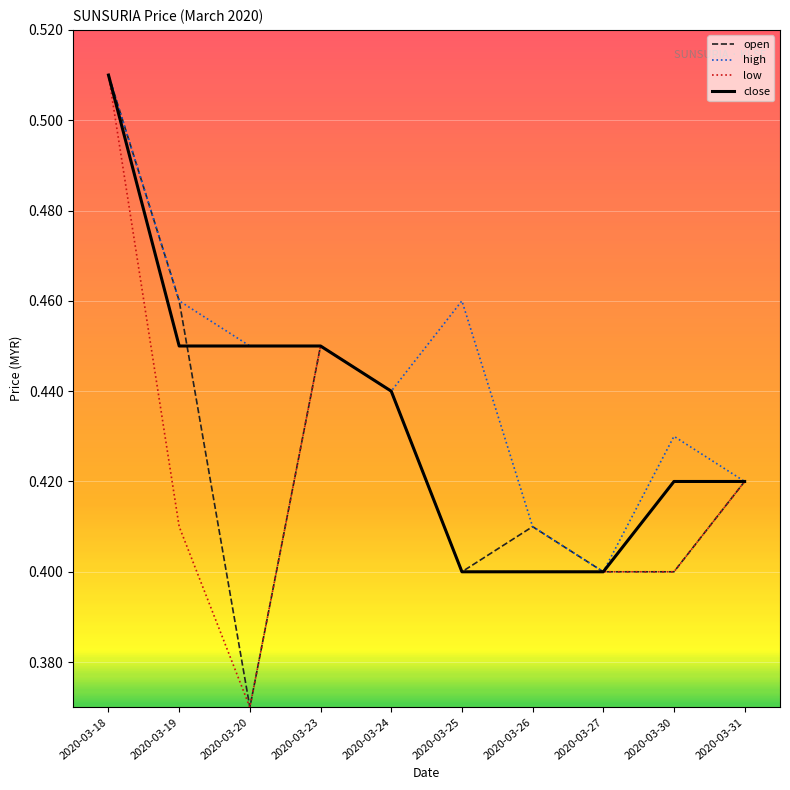

True or false: high has more than 0 points higher than both neighbors.

True